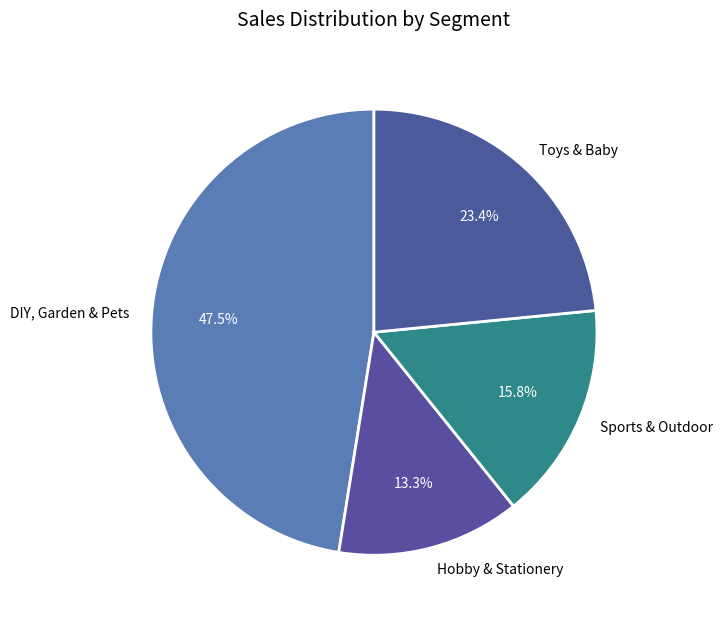

What is the ratio of the value at Toys & Baby to the value at DIY, Garden & Pets?

0.5